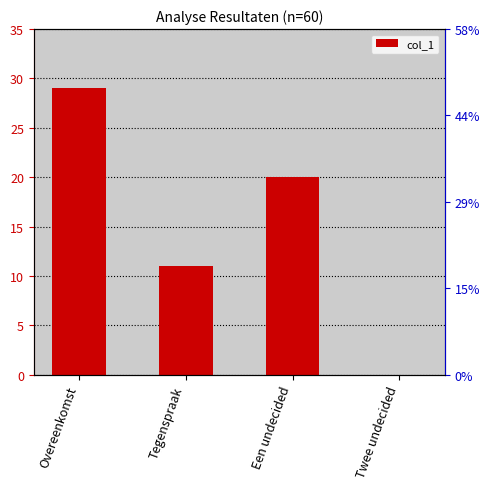

Is it true that the value at Overeenkomst is 29?

True